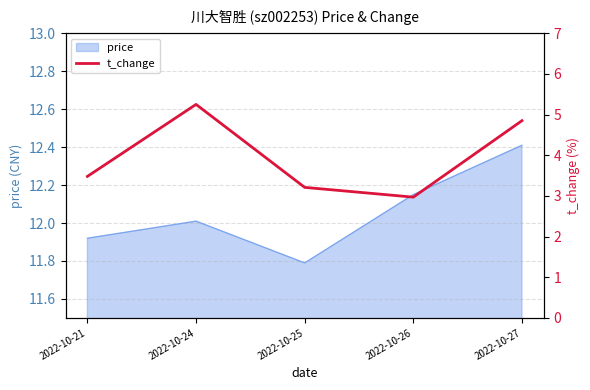

What is the lowest value of the price series?

11.8